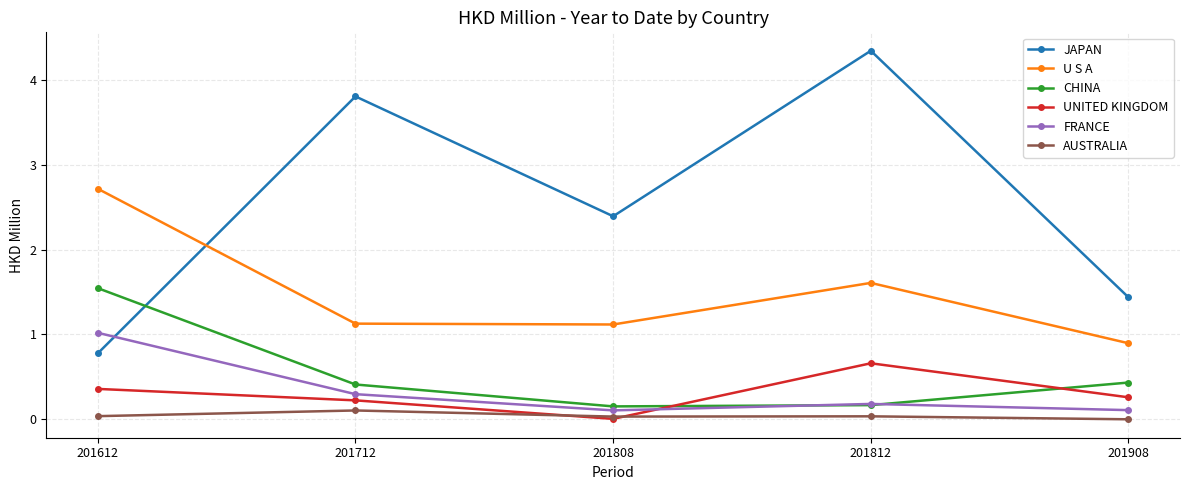

In U S A, how many points are lower than both neighbors (excluding endpoints)?

1